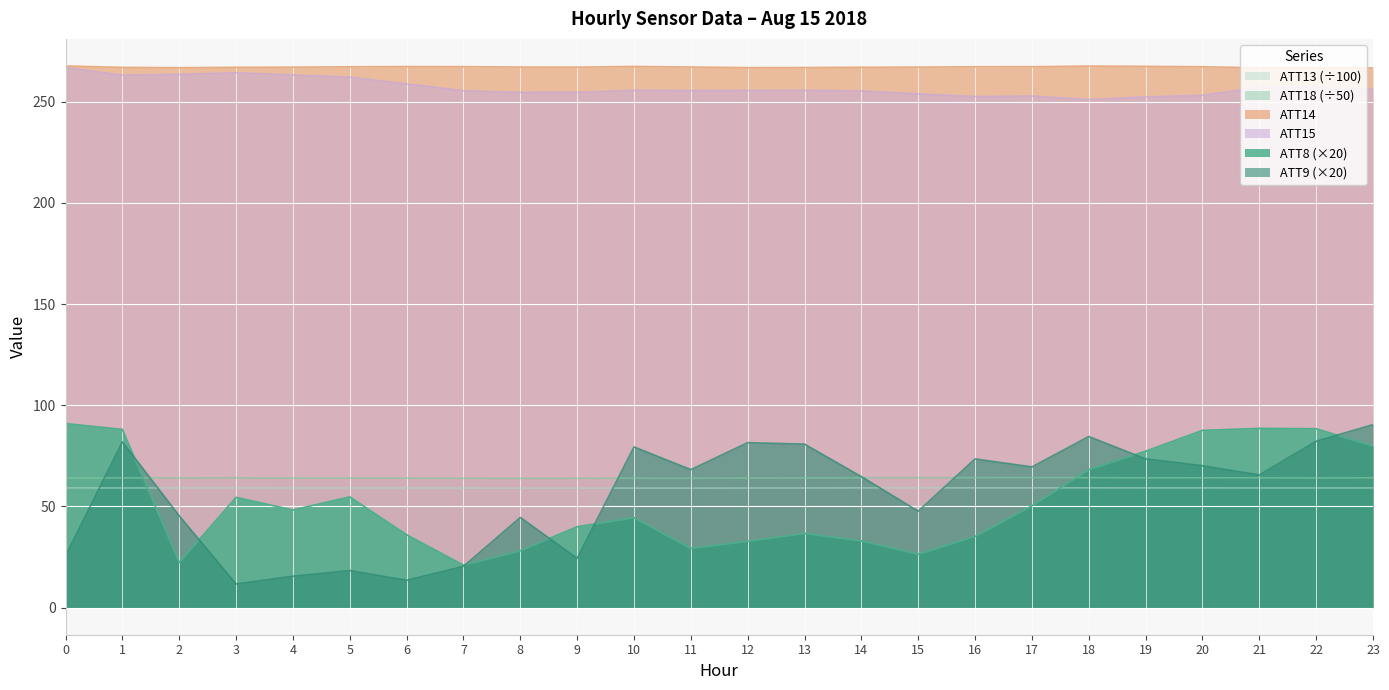

Is it true that ATT13 equals 83.8 at 12?

False